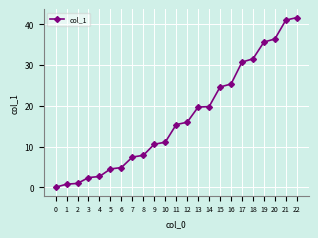

The value at 16 is 40.4. True or false?

False